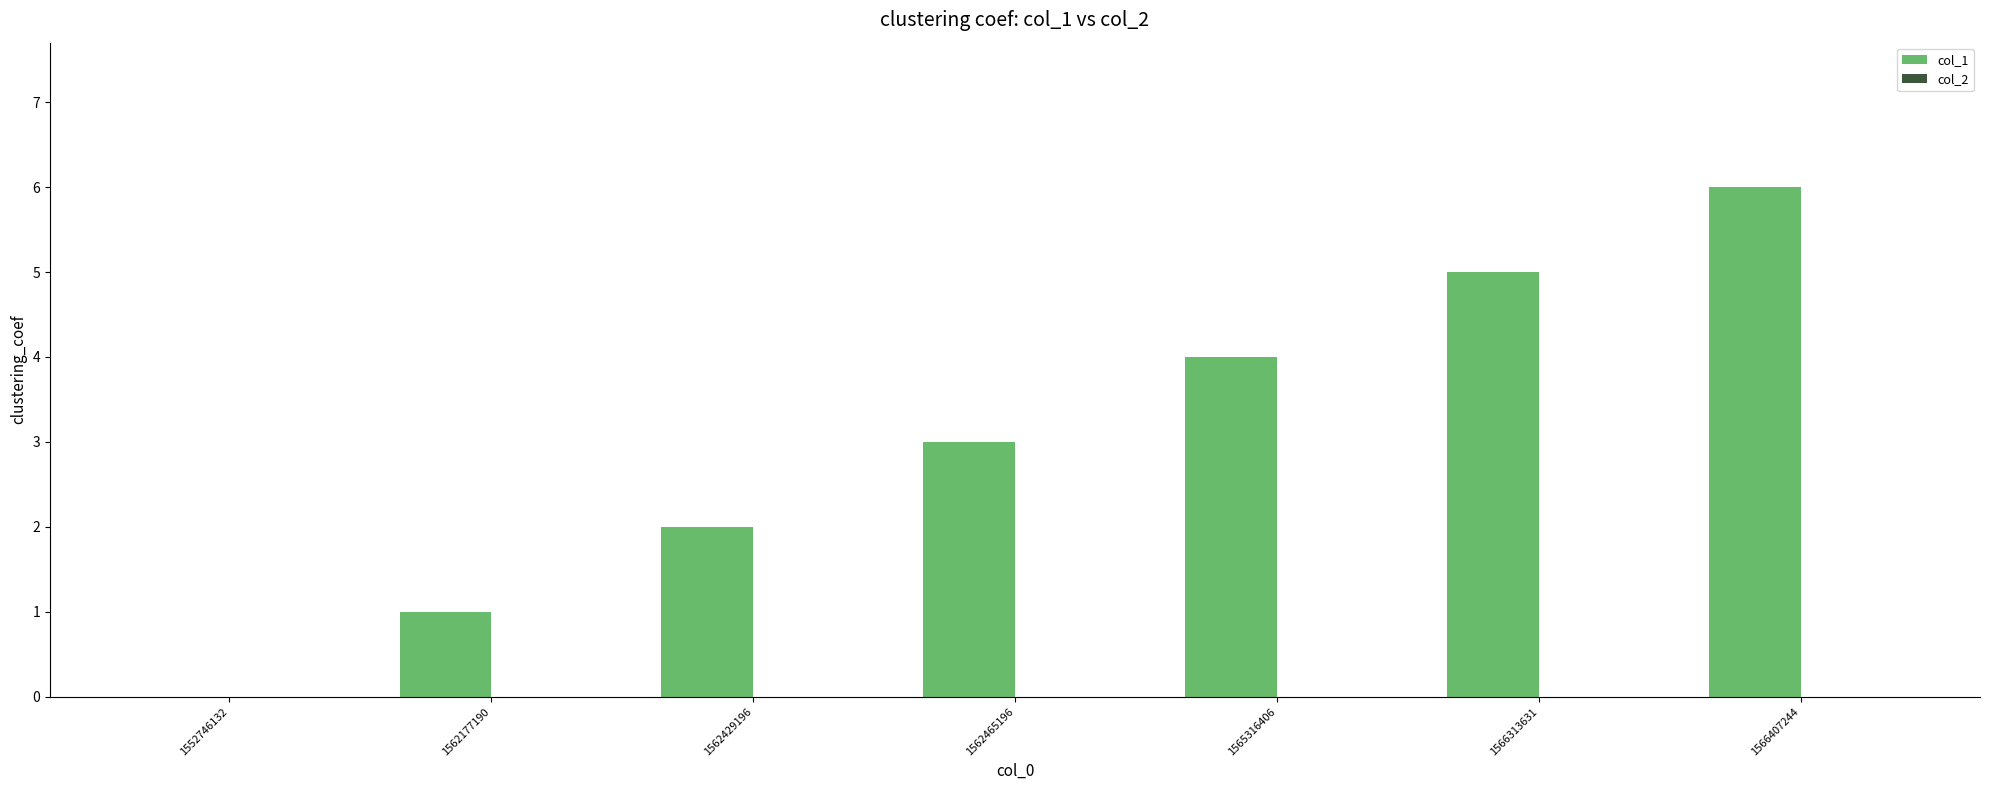

What is the change in value from 1552746132 to 1565316406?

+4